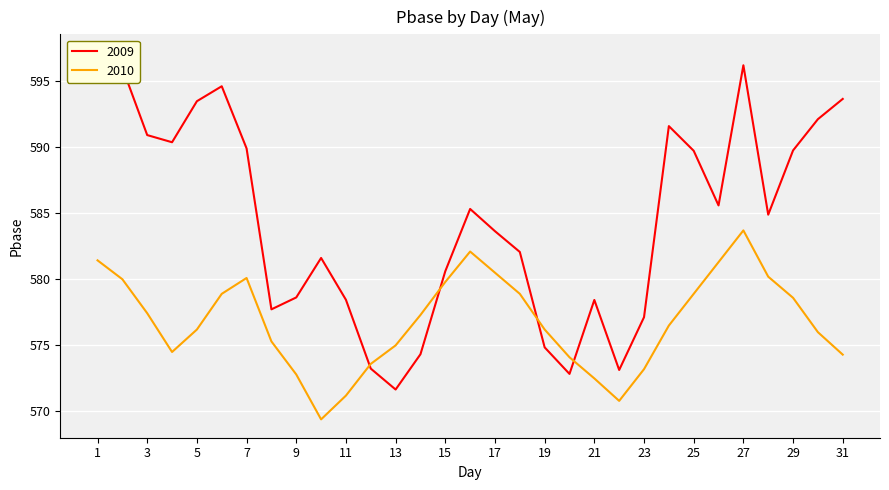

What is the difference between the second highest and minimum values in the 2009 series?

24.5